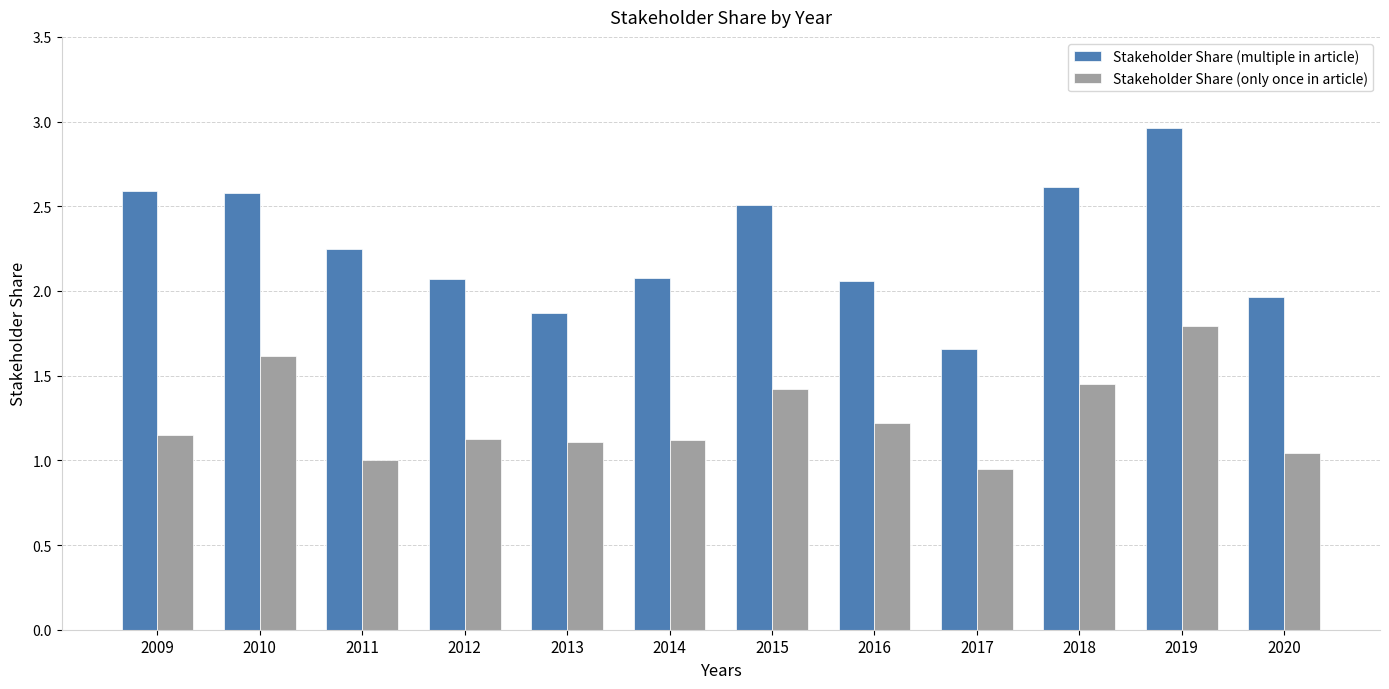

Which label corresponds to the largest value in the chart?

2019